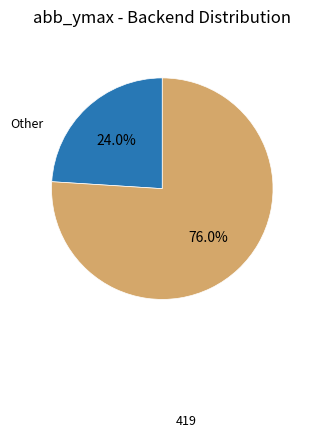

Is there a majority slice in this chart?

Yes